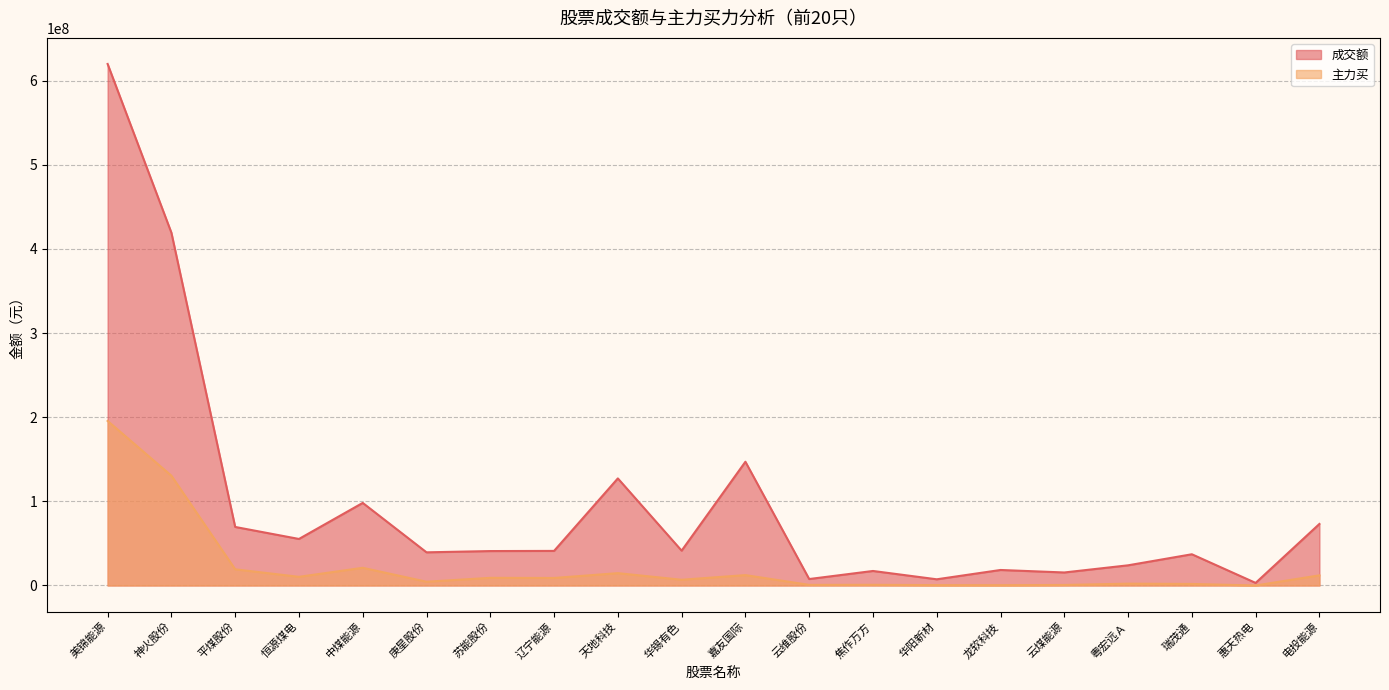

The value of 主力买 at 瑞茂通 is 1821274. True or false?

True